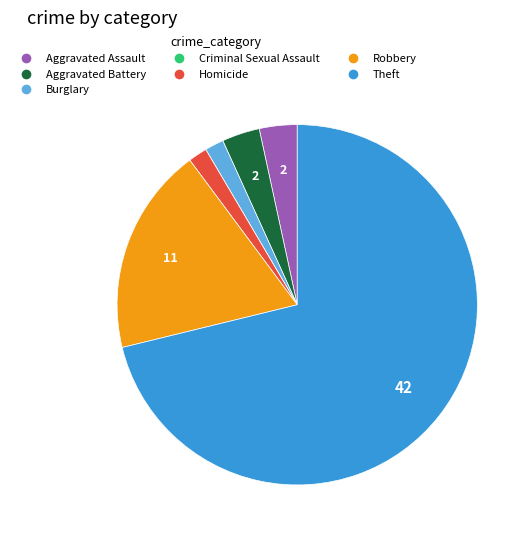

Which slice is the largest?

Theft